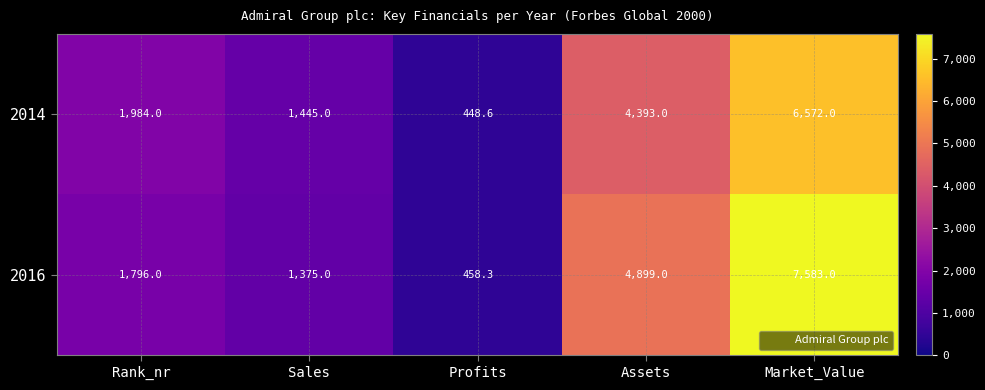

At which category is the sum across all series the highest?

Market_Value